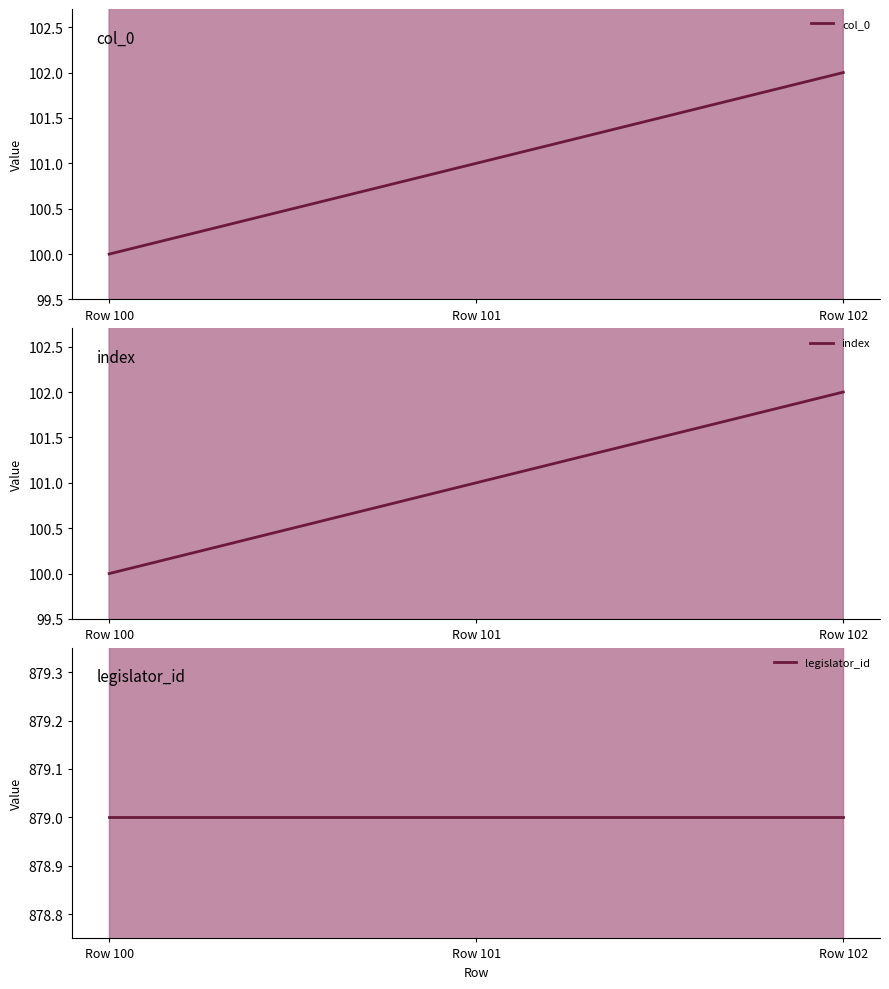

What is the total value across all series at Row 101?

1081